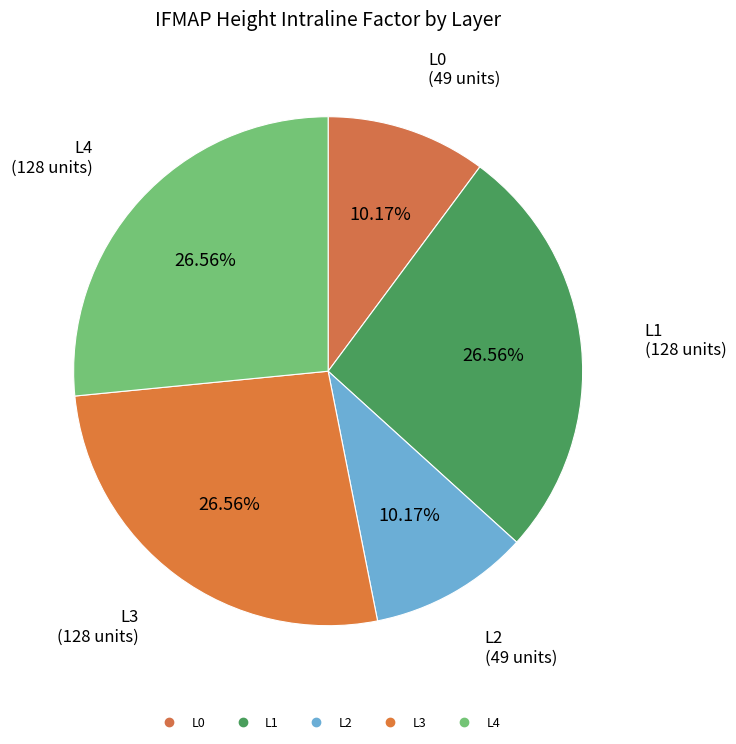

Which category has the biggest portion of the pie?

L1